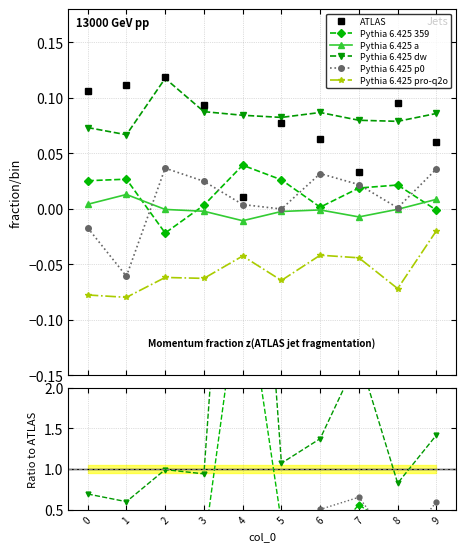

True or false: 4 and 5 intersect in this chart.

False